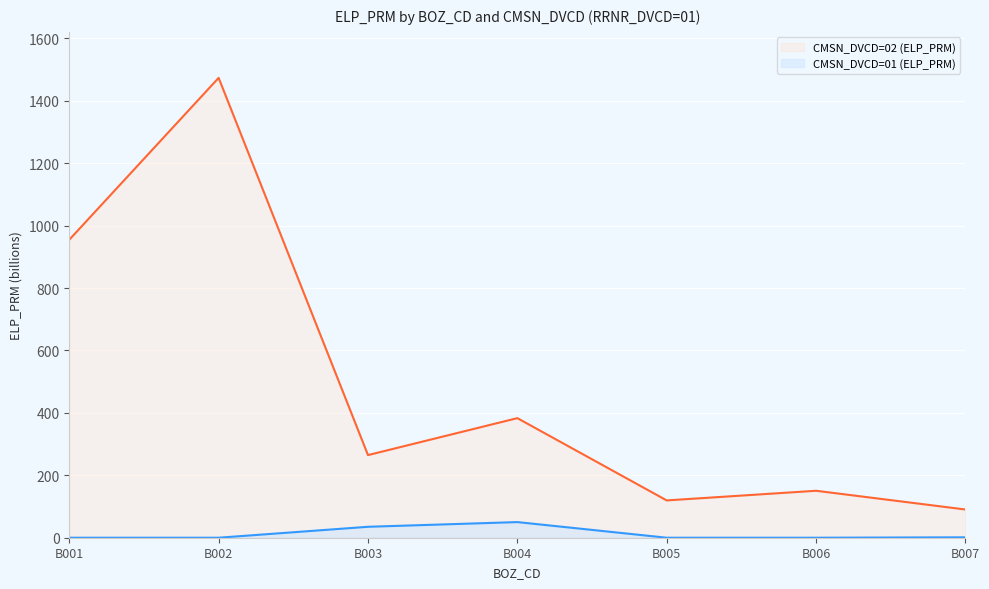

What is the difference between the maximum and minimum values in the CMSN_DVCD=02 (ELP_PRM) series?

1383.1